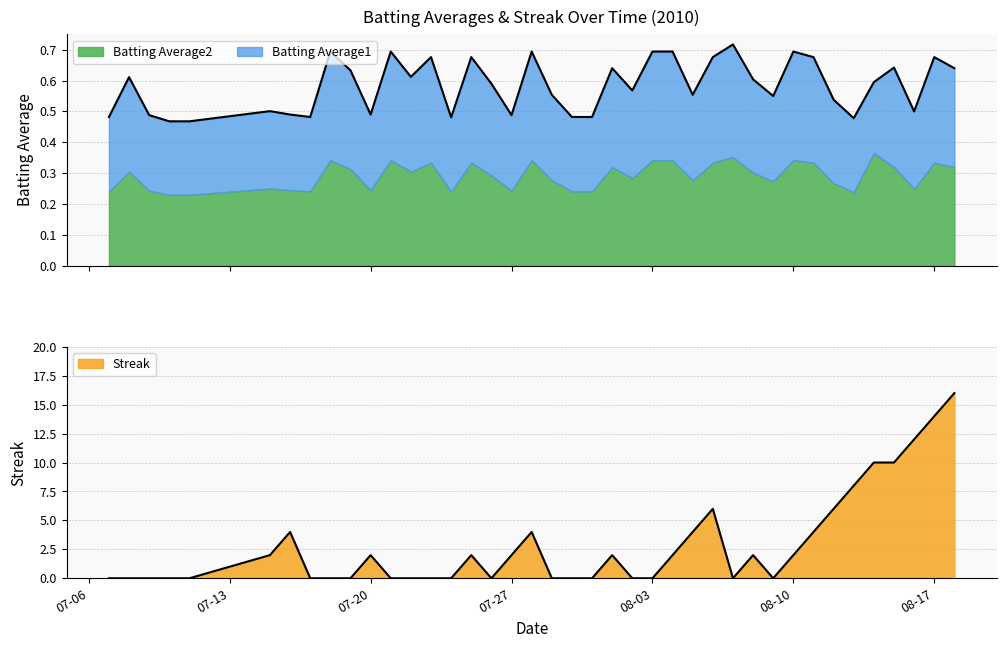

Read the Streak value at 2010-08-14.

10.0